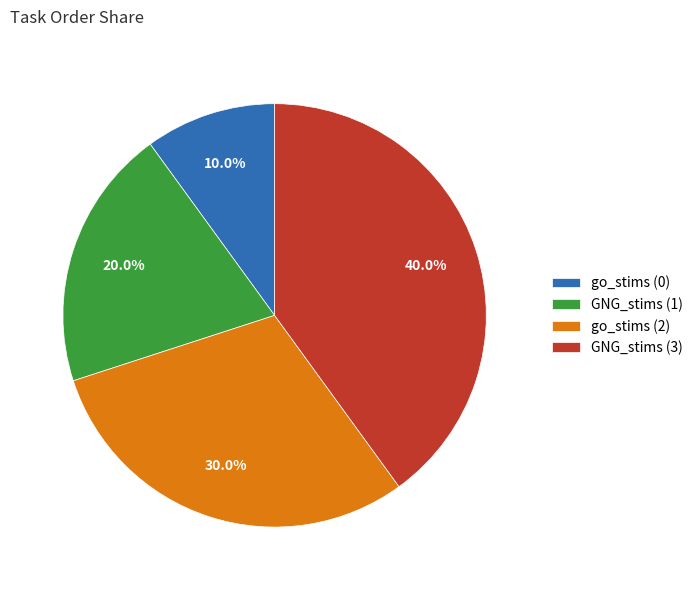

Rank the categories by value from highest to lowest.

GNG_stims (3), go_stims (2), GNG_stims (1), go_stims (0)